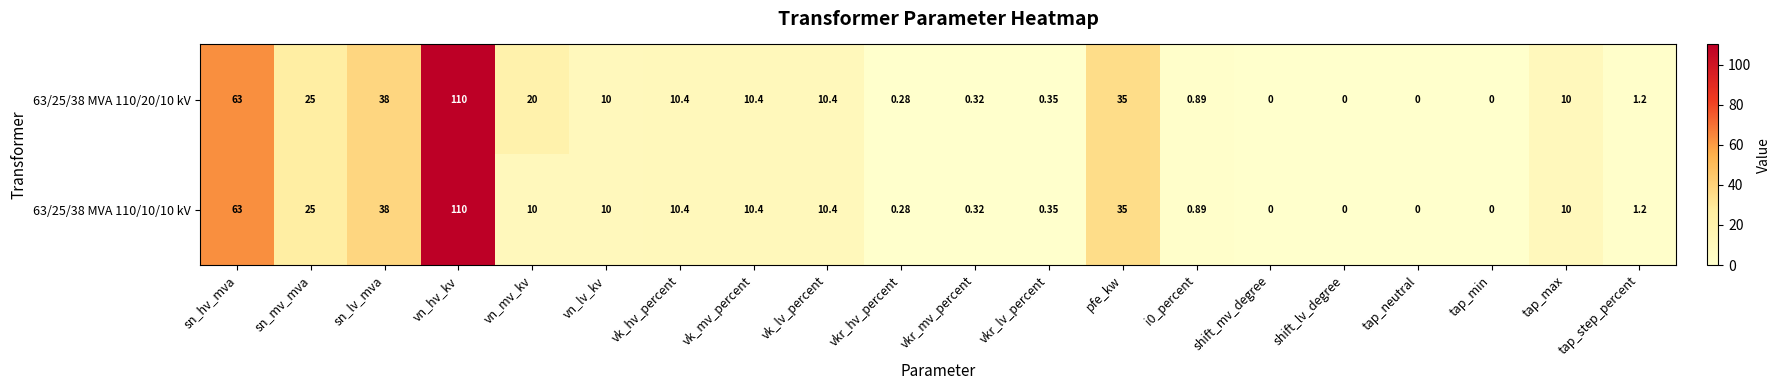

Where does the 63/25/38 MVA 110/10/10 kV series first go above 10?

sn_hv_mva